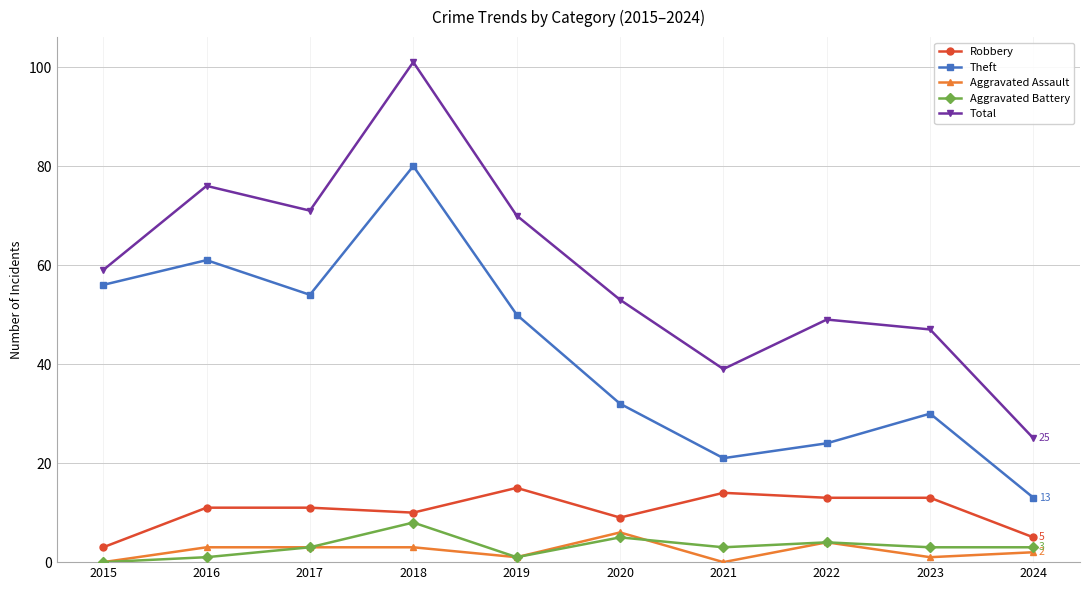

True or false: Robbery has more than 1 points higher than both neighbors.

True